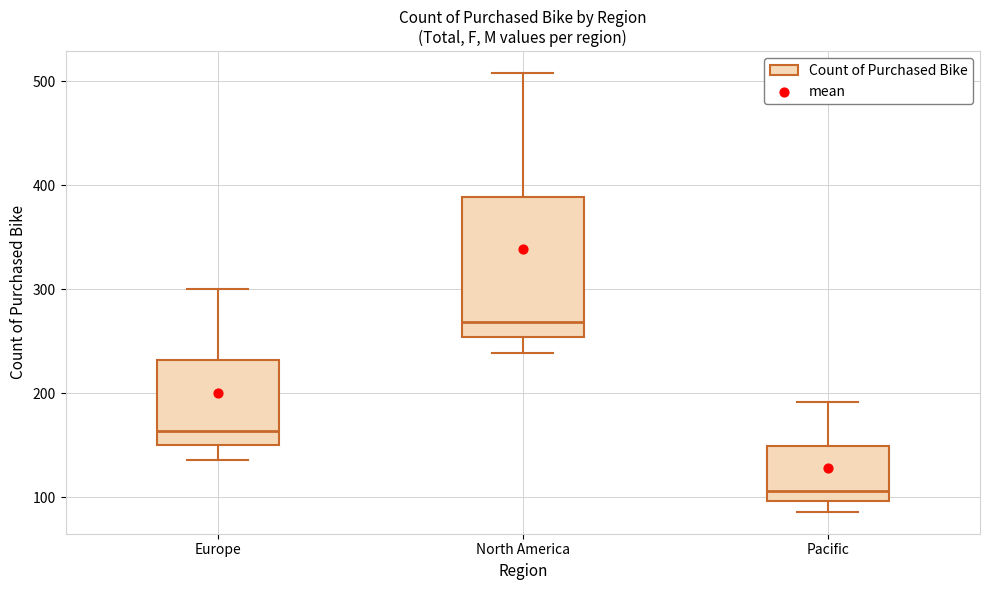

Comparing the boxes themselves (not the whiskers), which one is the tallest?

North America